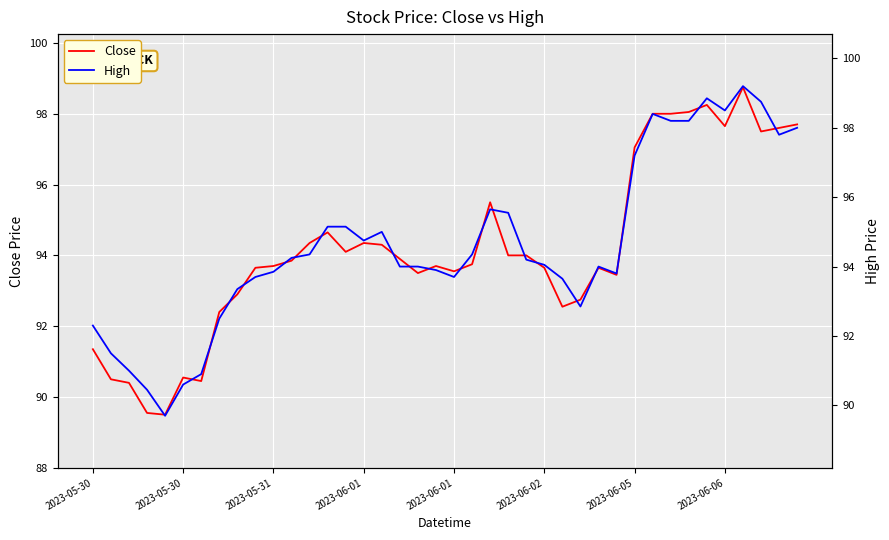

Between 28 and 37, which series saw the biggest shift?

High